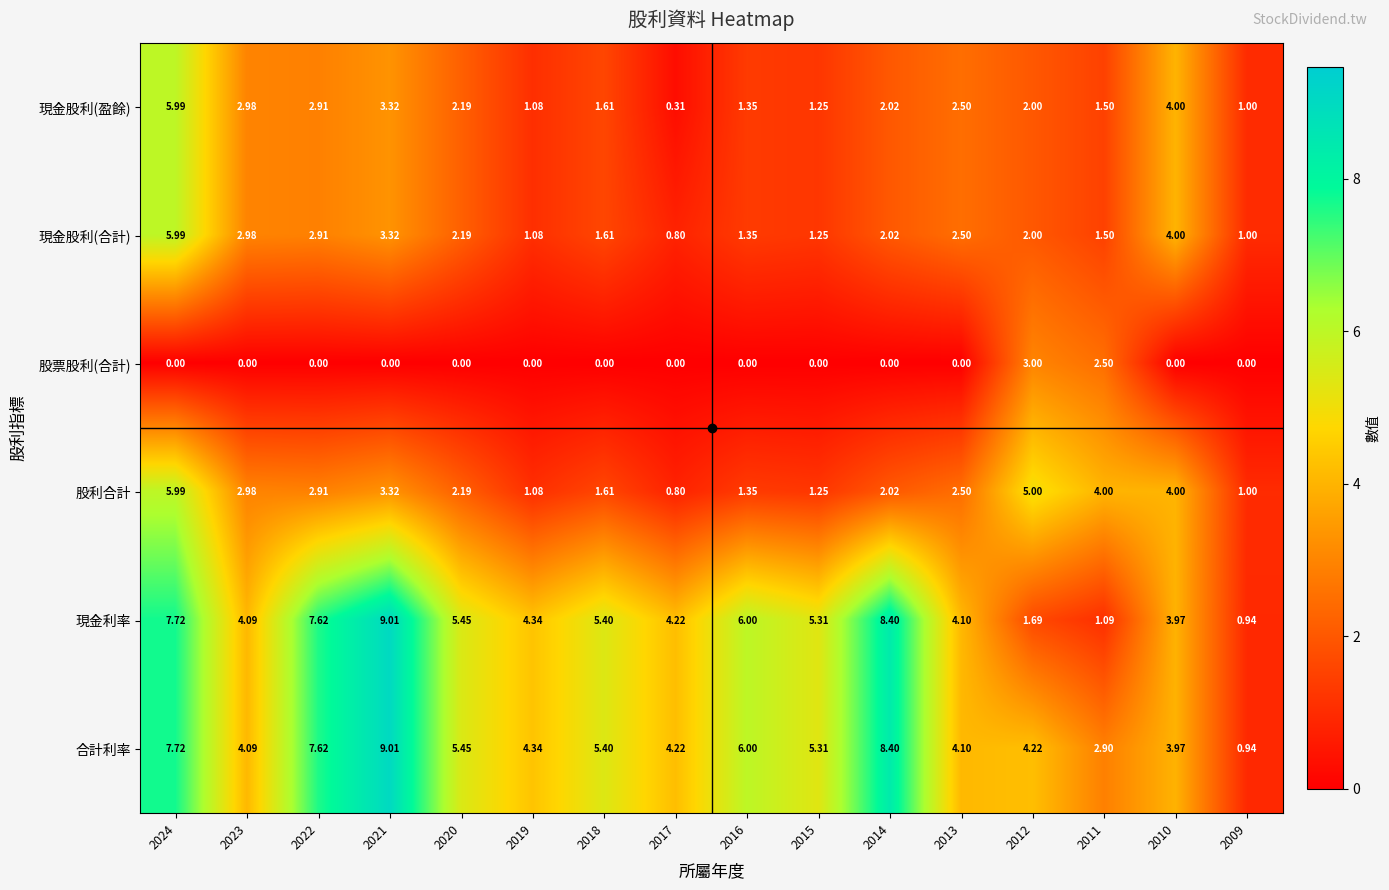

Which series has the largest total across all categories?

合計利率